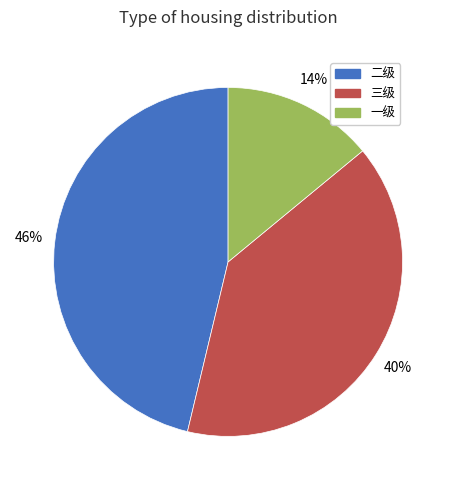

What is the largest slice in the pie chart?

二级